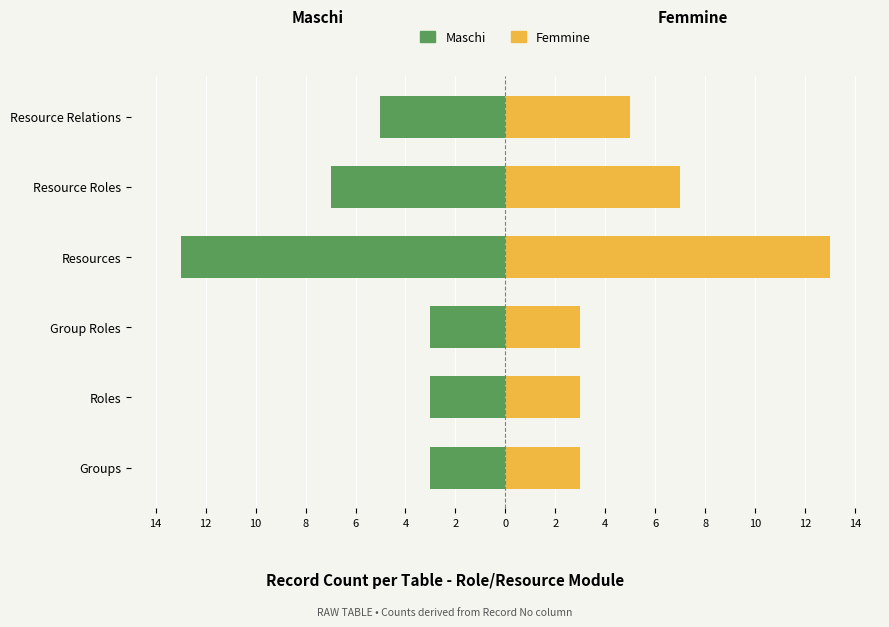

What are all the series names shown in the legend?

Maschi, Femmine